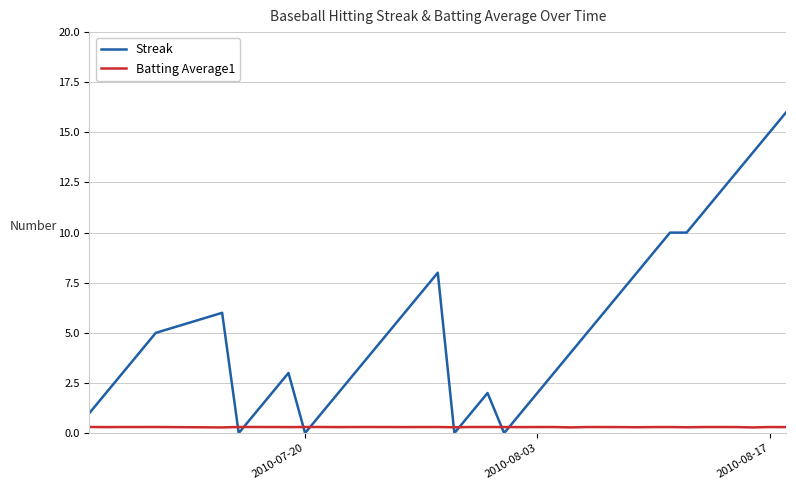

List the series in order of their peak value, lowest first.

Batting Average1, Streak